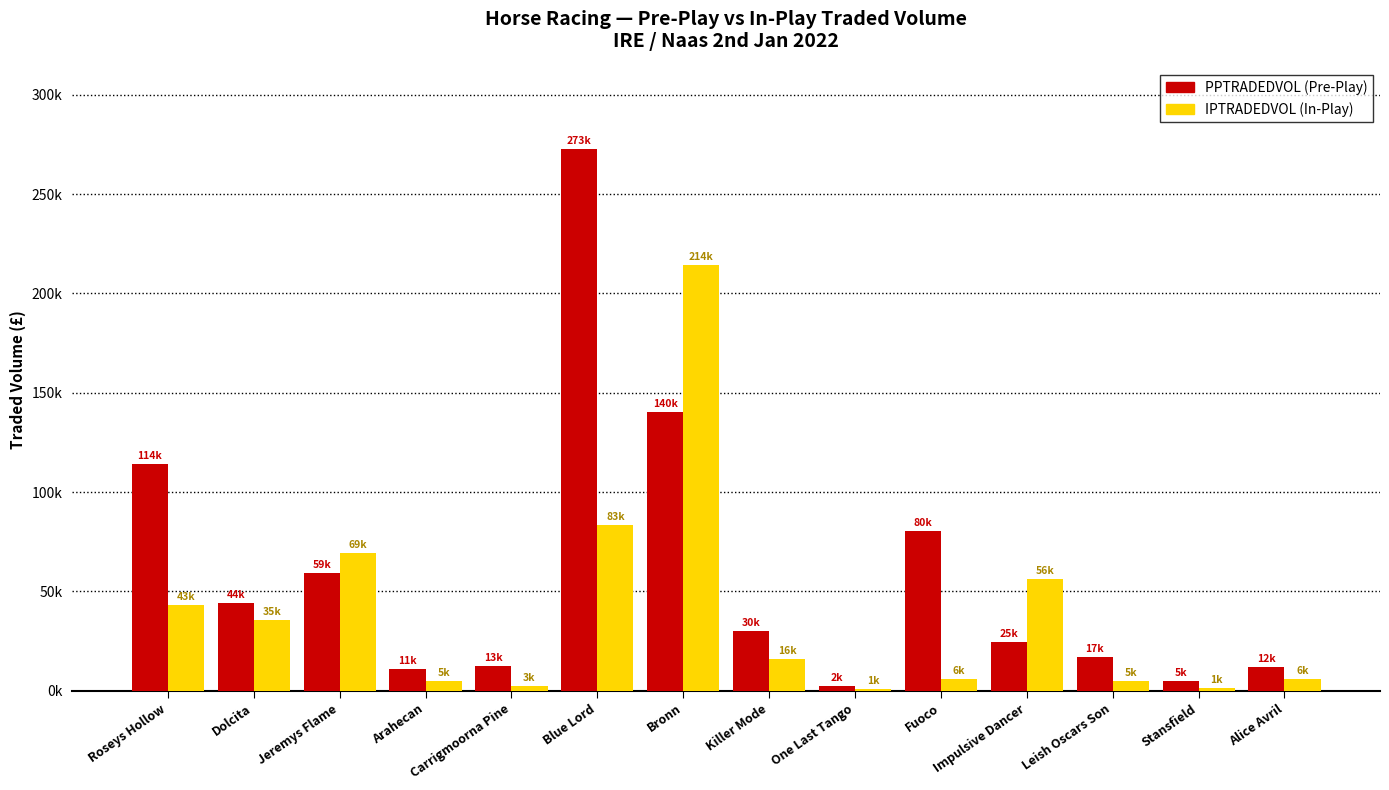

Does the chart contain stacked bars?

No